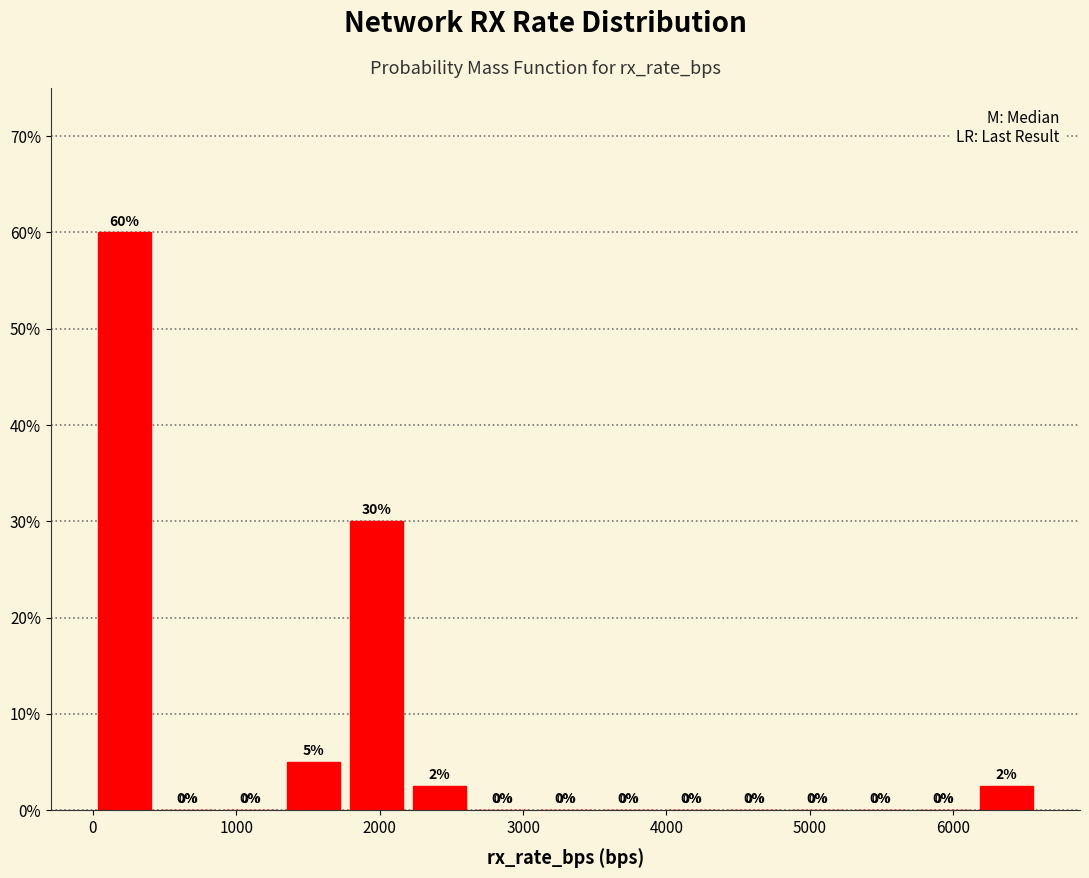

Which range on the x-axis has the tallest bar?

0 to 400